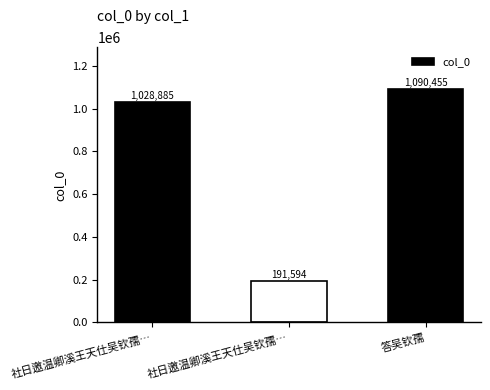

Is it true that the value at 社日邀温卿溪王天仕吴钦孺… is 92427?

False